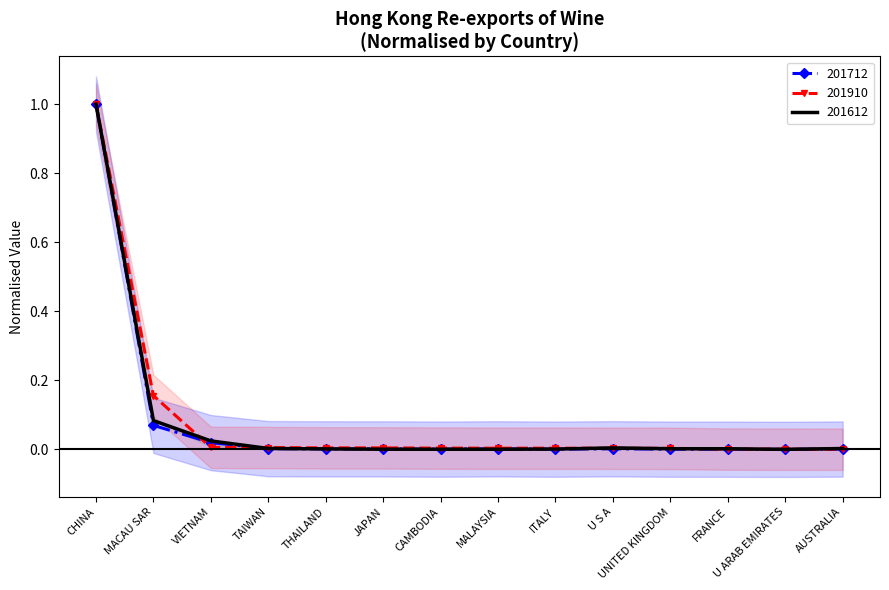

What is the sum of all 201612 values?

1.1